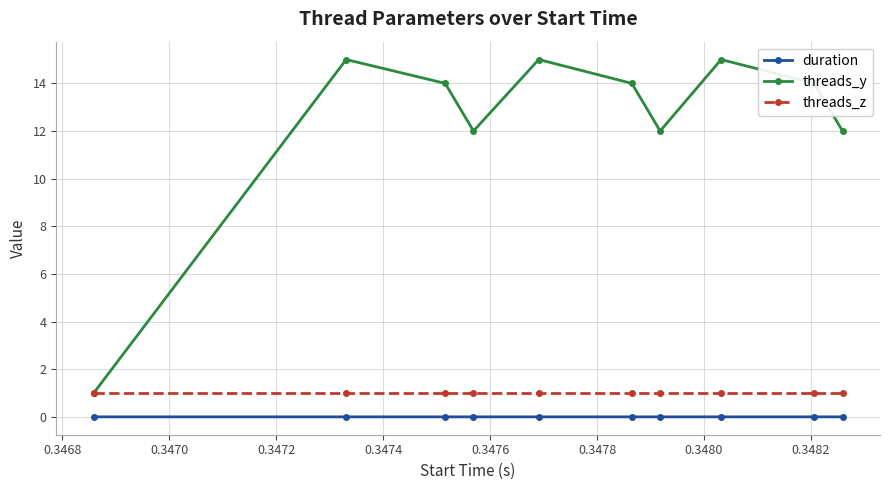

Which series has the largest total across all categories?

threads_y